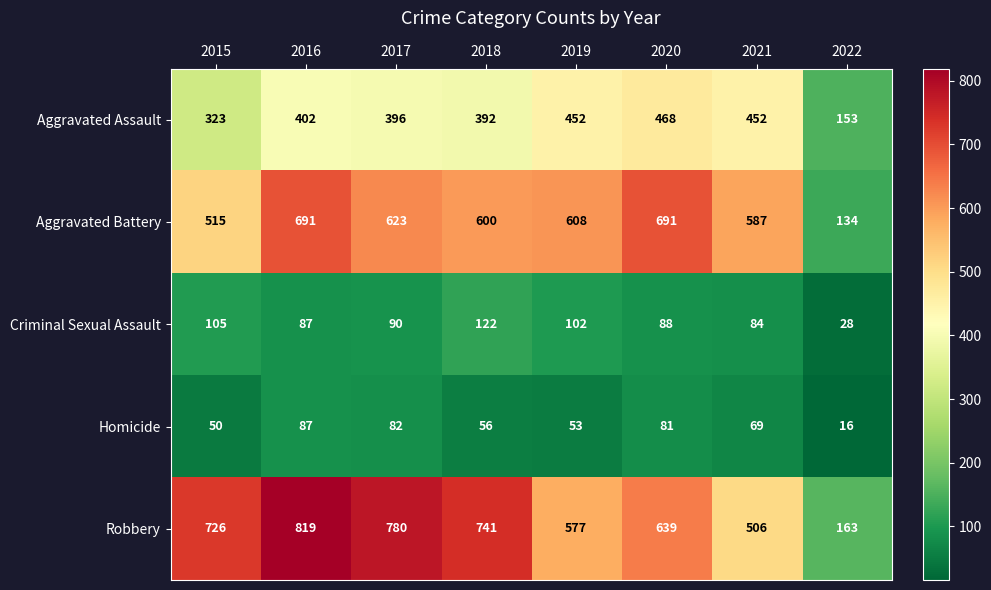

At 2022, list the series in order from smallest to largest.

Homicide, Criminal Sexual Assault, Aggravated Battery, Aggravated Assault, Robbery